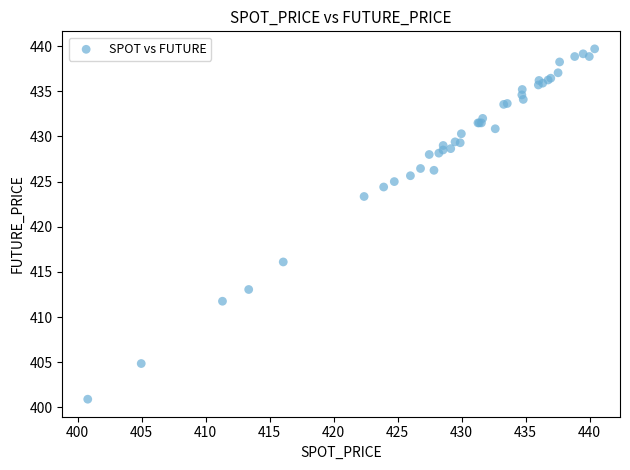

What Y value in the scatter plot is closest to 420?

423.4